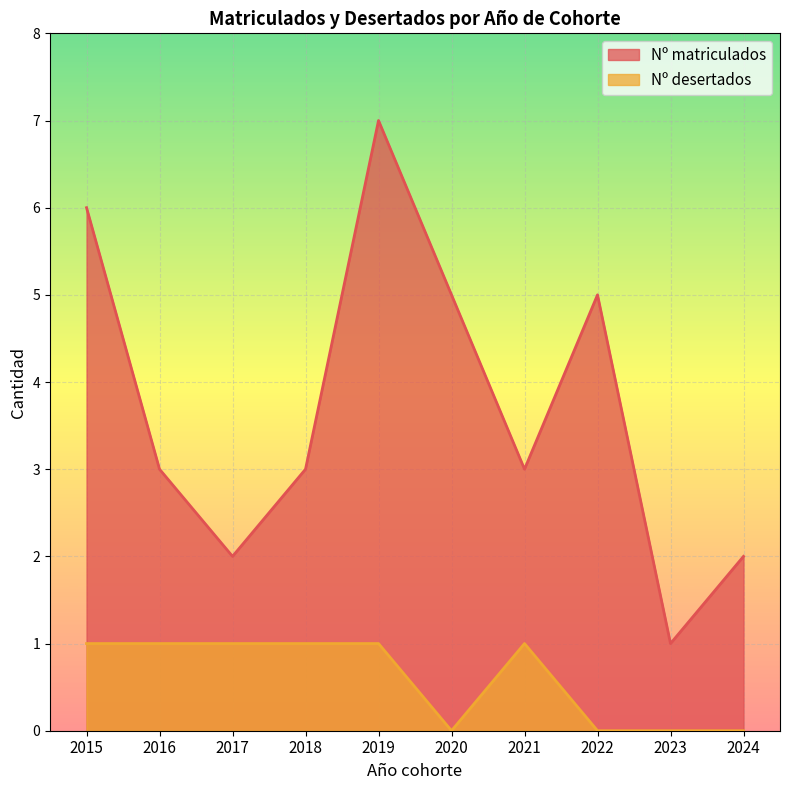

How many interior local valleys does the Nº matriculados series have?

3